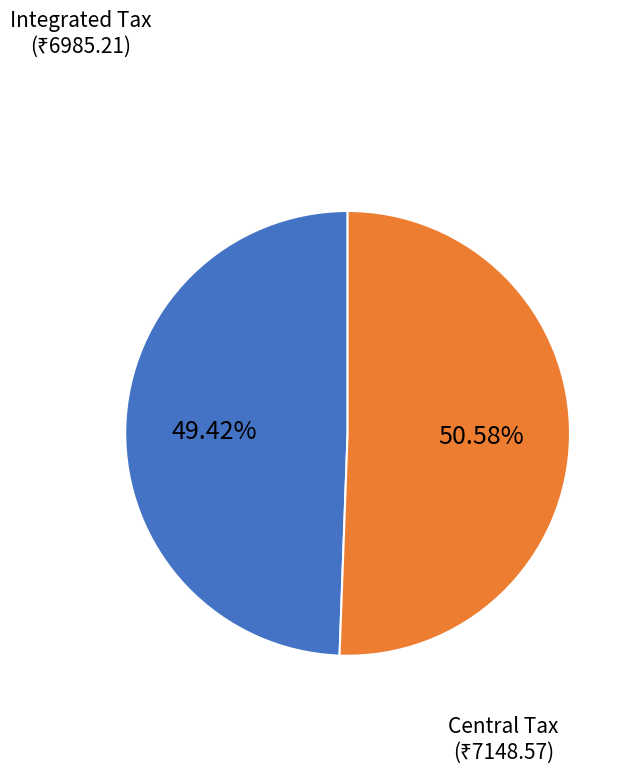

Does any single category account for the majority?

Yes